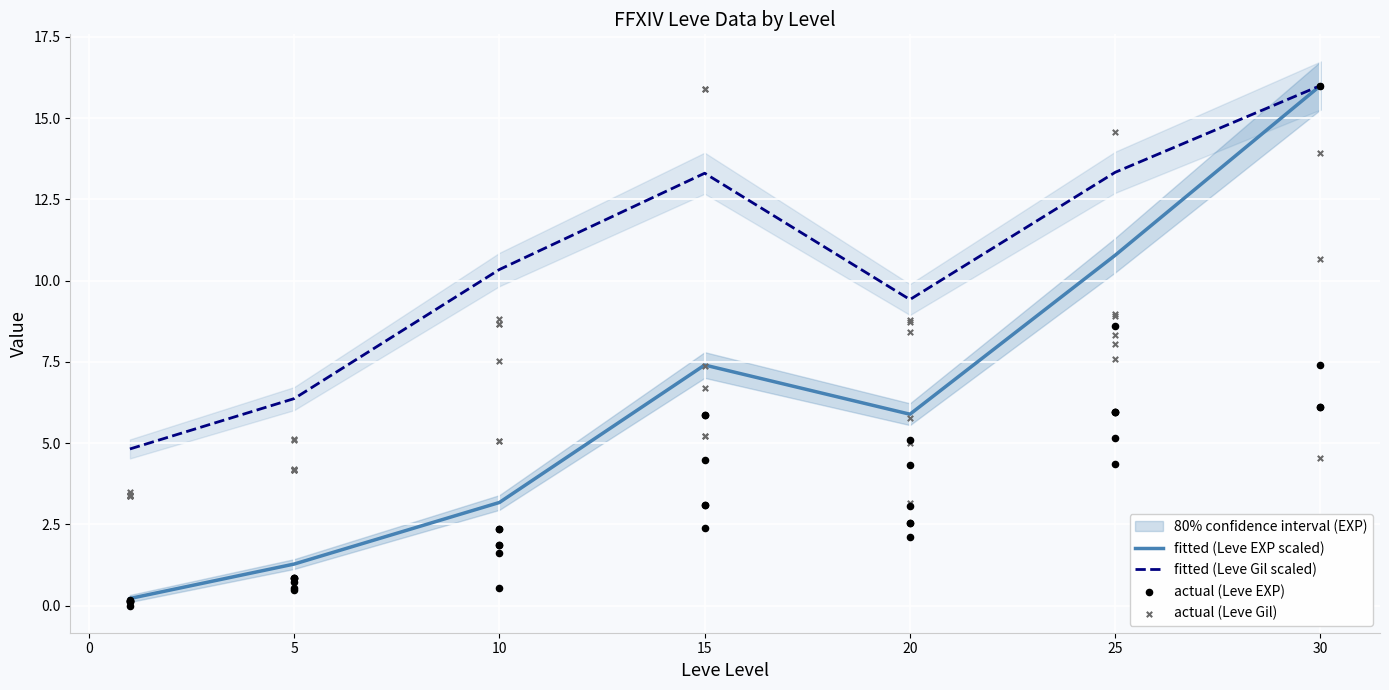

Which series reaches the minimum Y coordinate?

Leve EXP